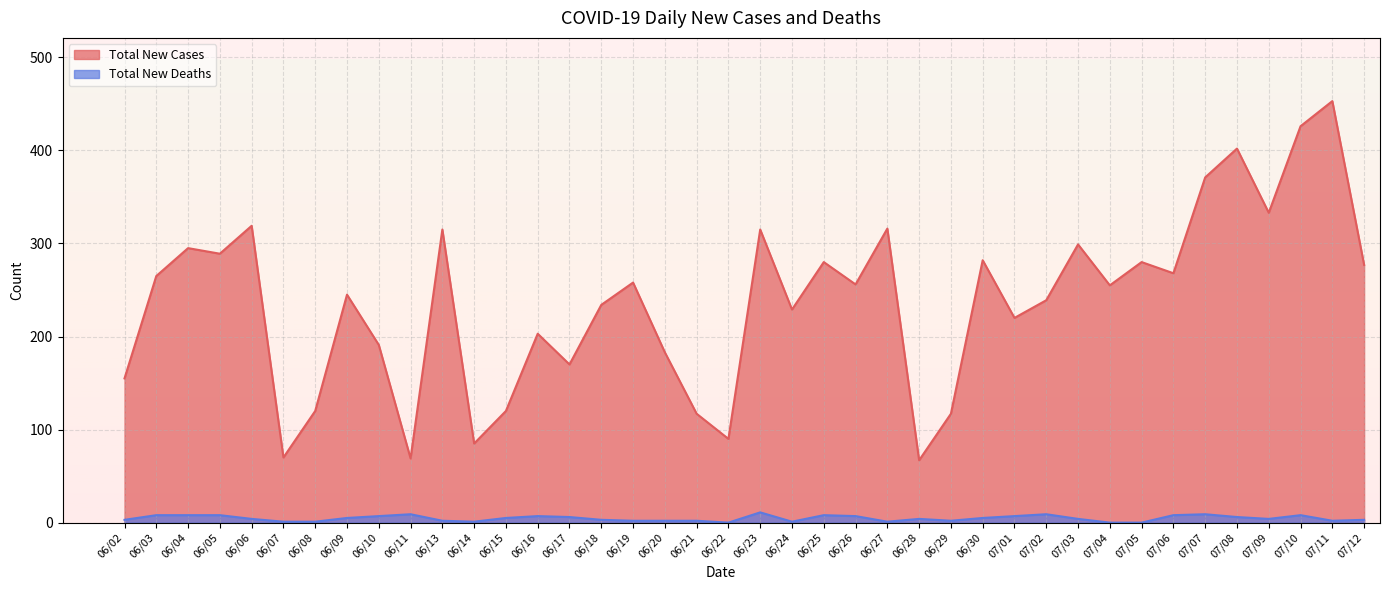

What is the sum of the Total New Cases values at 07/12 and 06/08?

397